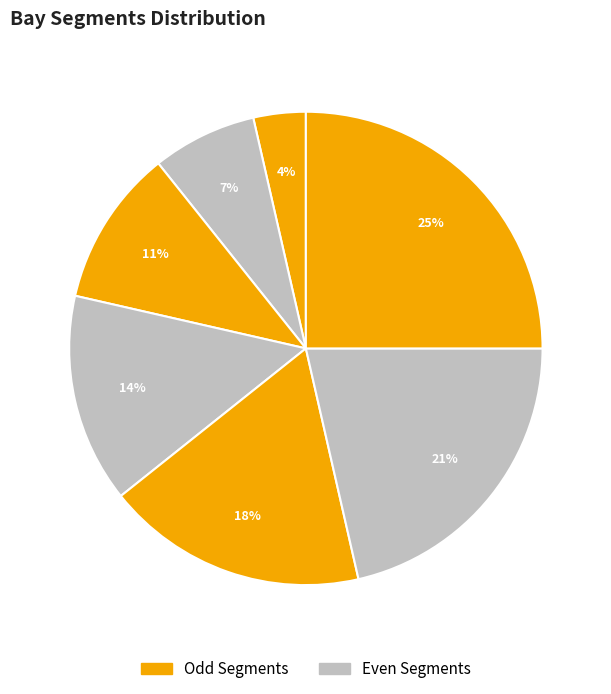

To the nearest percent, what is the difference between the largest and smallest slice percentages?

21%